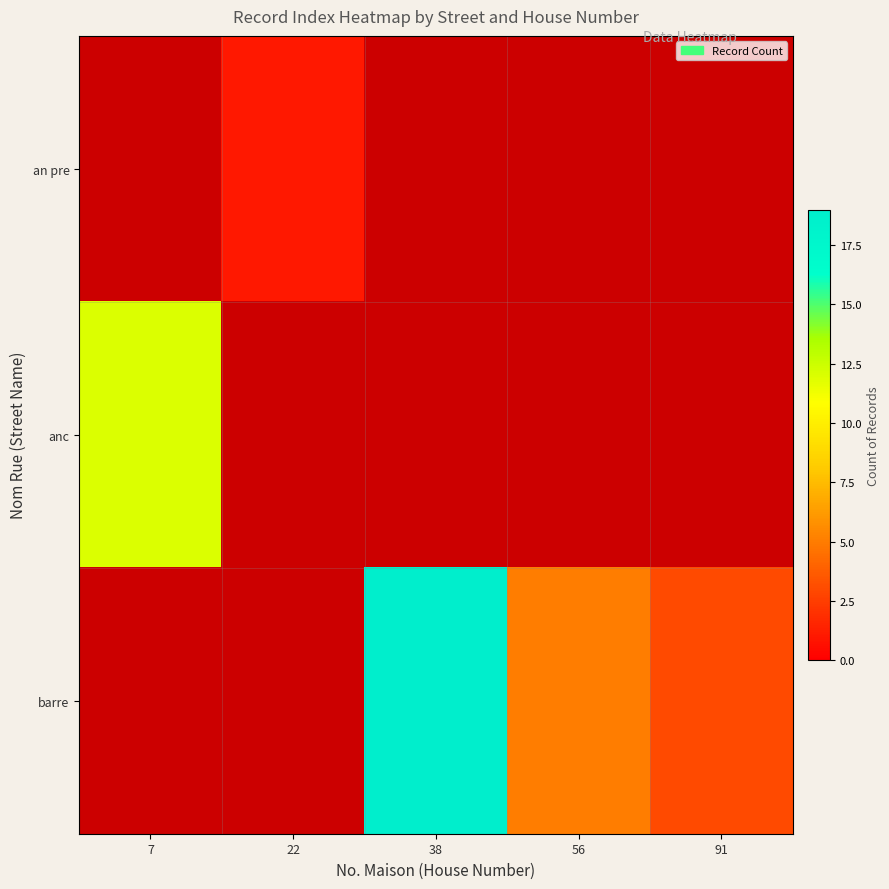

Which has a higher value, 56 or 91?

91